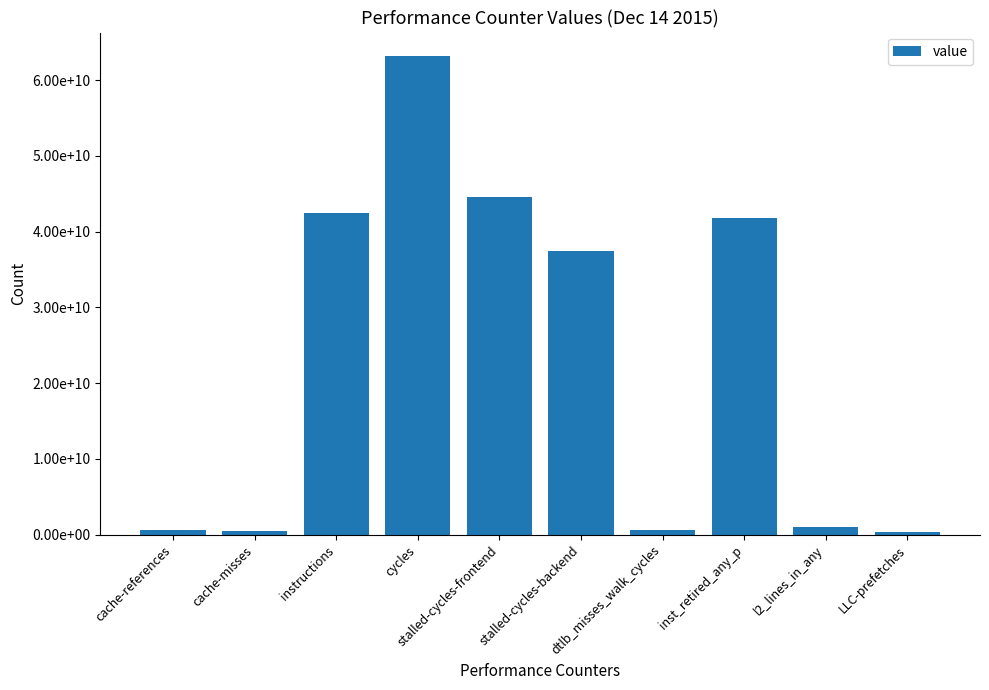

What is the label of the 9th bar from the right?

cache-misses